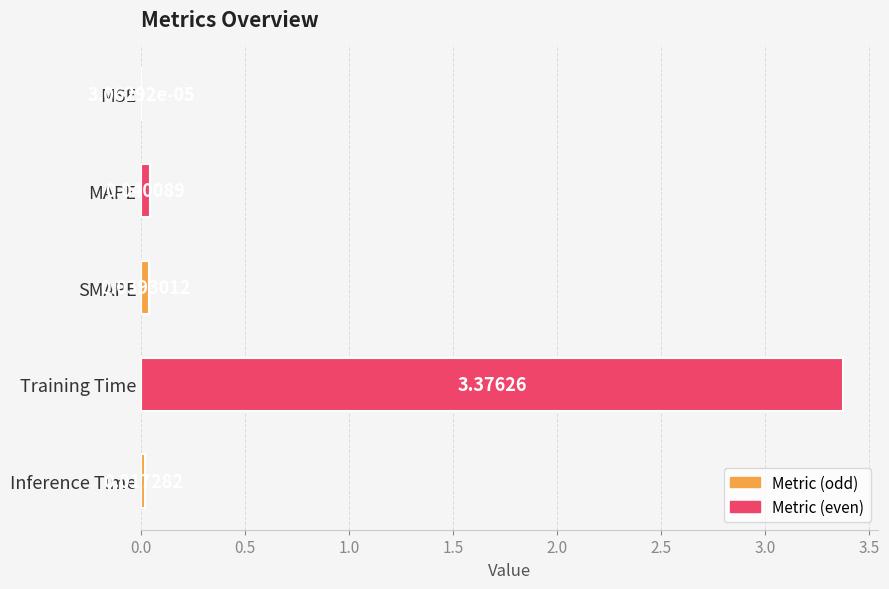

At which label is the value closest to 1?

MAPE